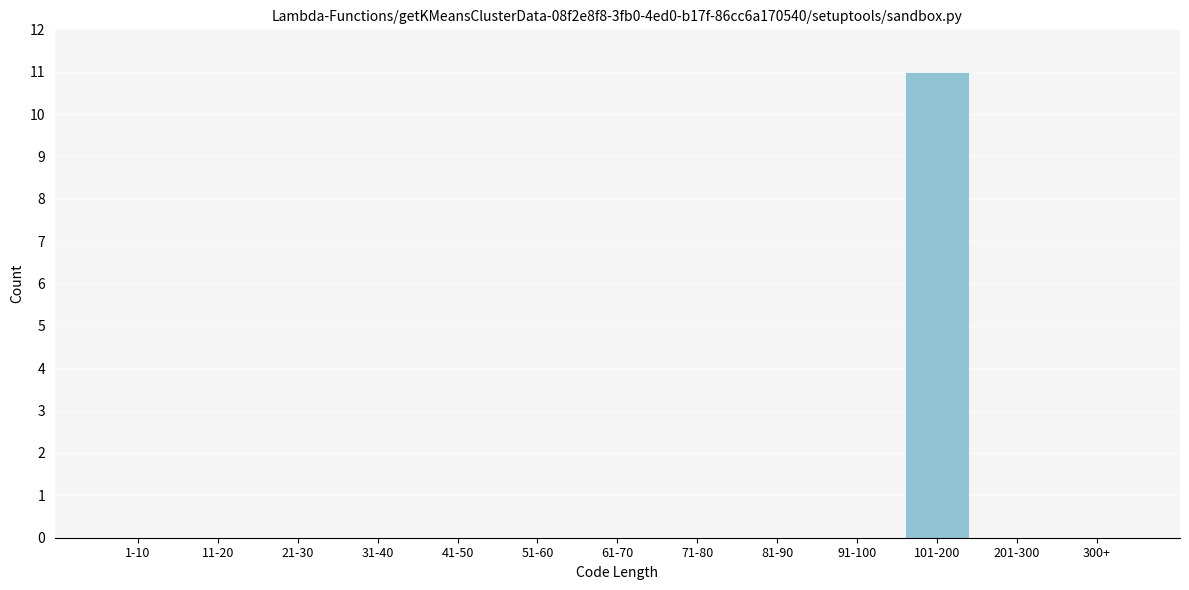

Reading left to right, list all the values displayed in this chart.

1-10=0	11-20=0	21-30=0	31-40=0	41-50=0	51-60=0	61-70=0	71-80=0	81-90=0	91-100=0	101-200=11	201-300=0	300+=0